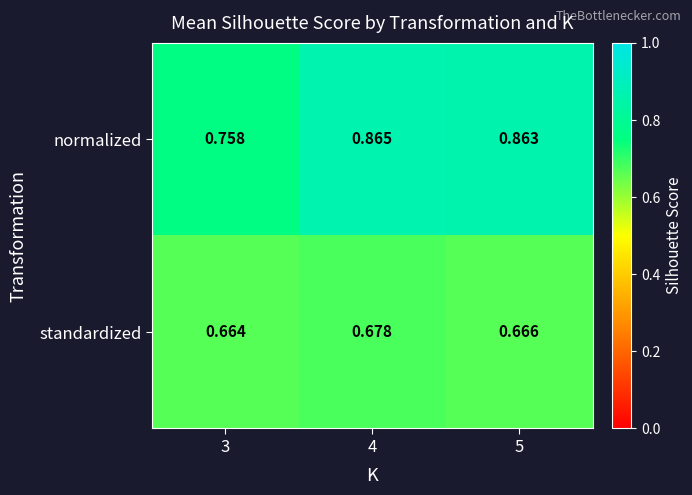

What is the spread (max minus min) of values at 3?

0.1